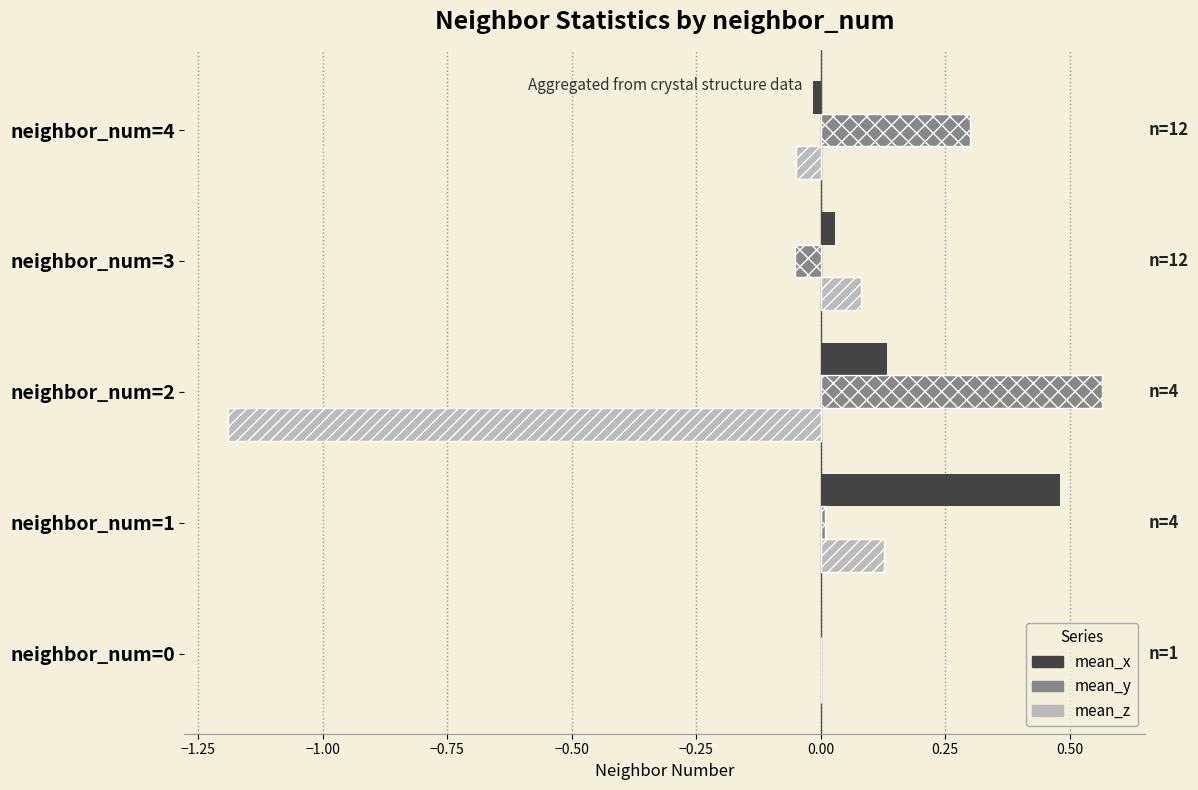

Between neighbor_num=1 and neighbor_num=4, which series saw the biggest shift?

mean_x